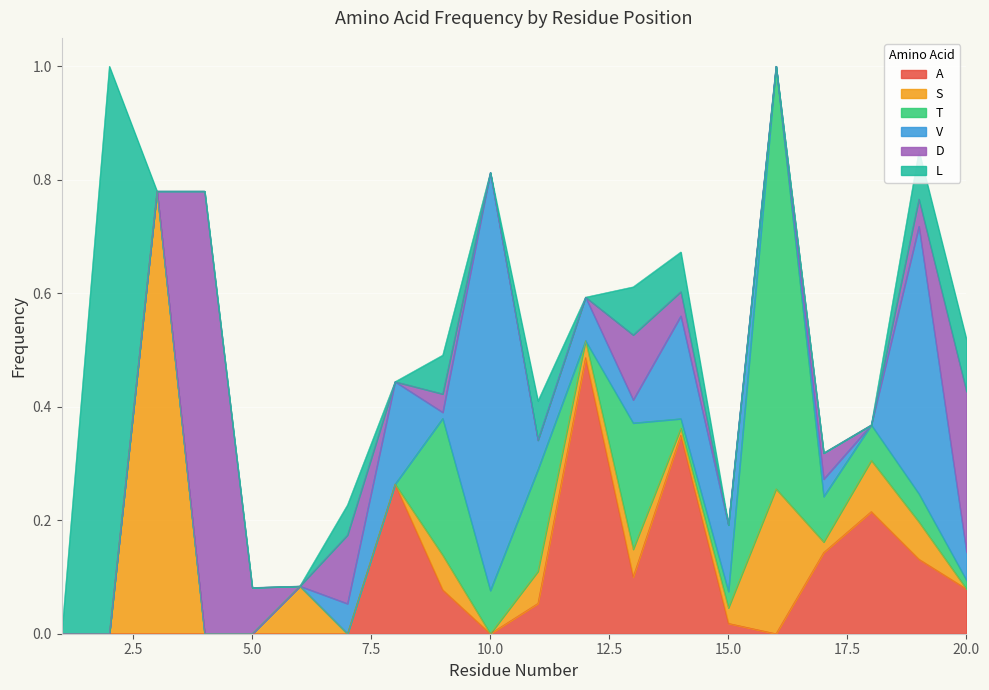

Where do A and V first cross each other?

7 and 8